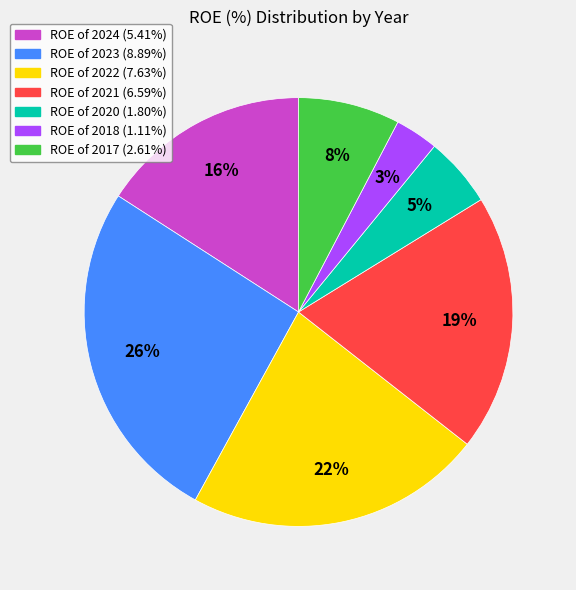

To the nearest percent, what is the average slice percentage?

14%